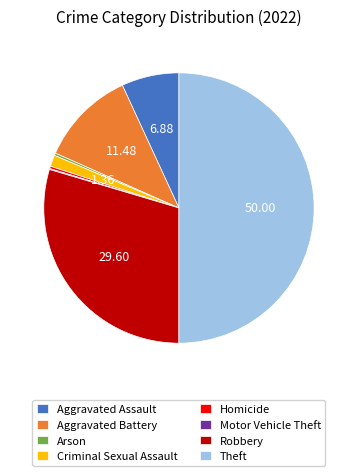

Combined, do Aggravated Battery and Robbery account for over 50%?

No